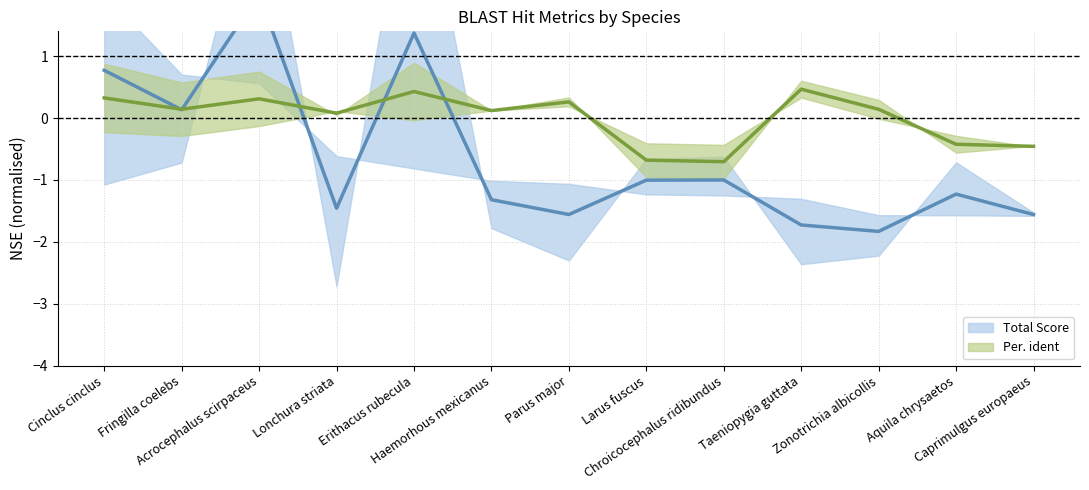

Is this an area chart (filled region under the line)?

No